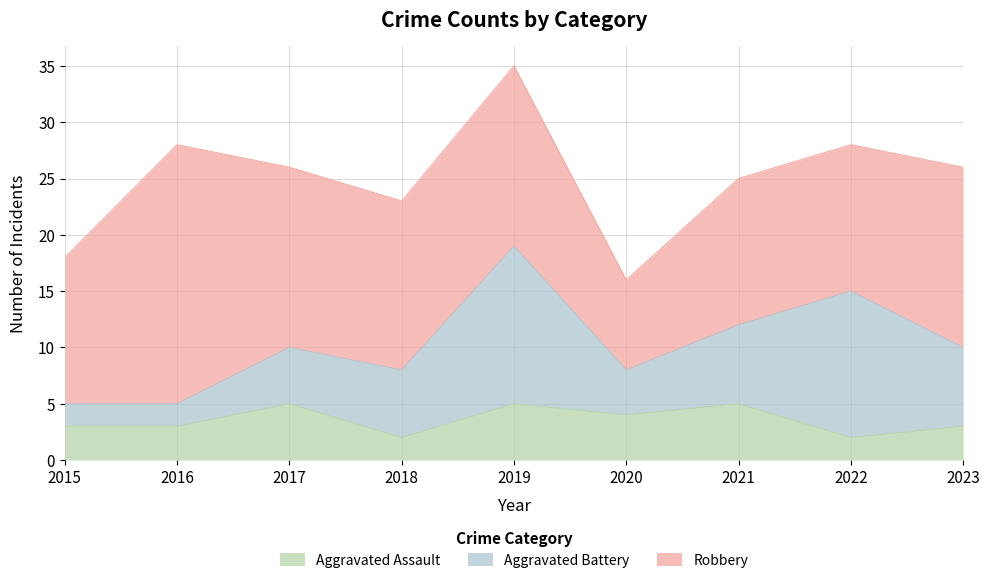

What is the sum of all Aggravated Battery values?

60